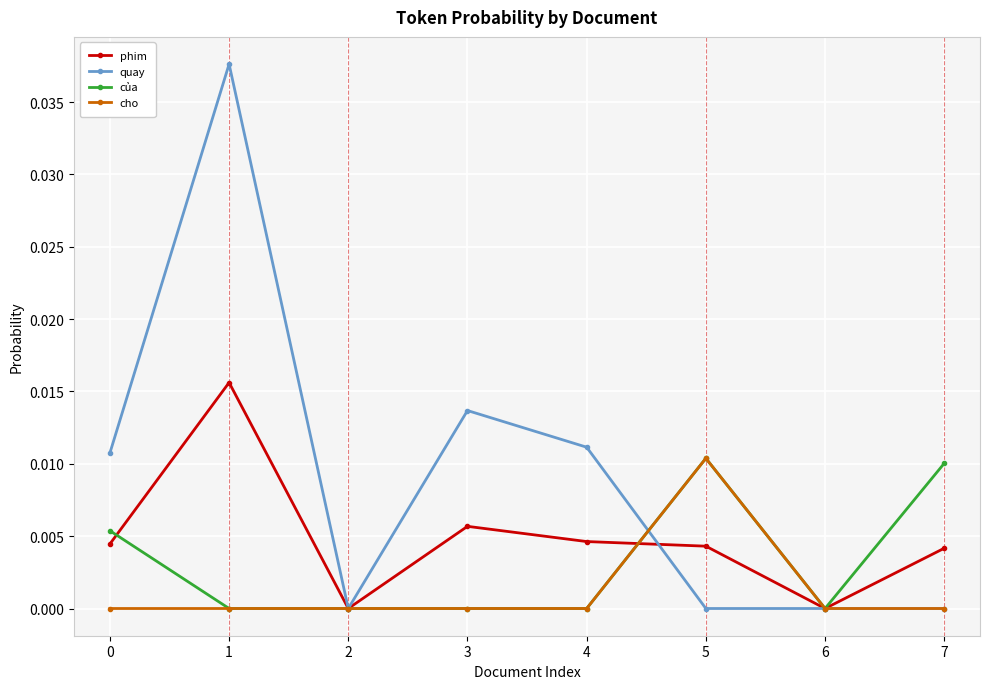

True or false: quay has a value of 0.0 at 6.

True